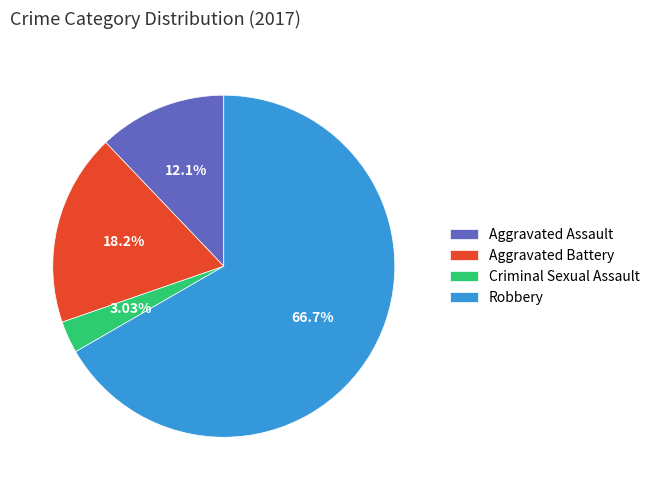

What is the smallest slice in the pie chart?

Criminal Sexual Assault